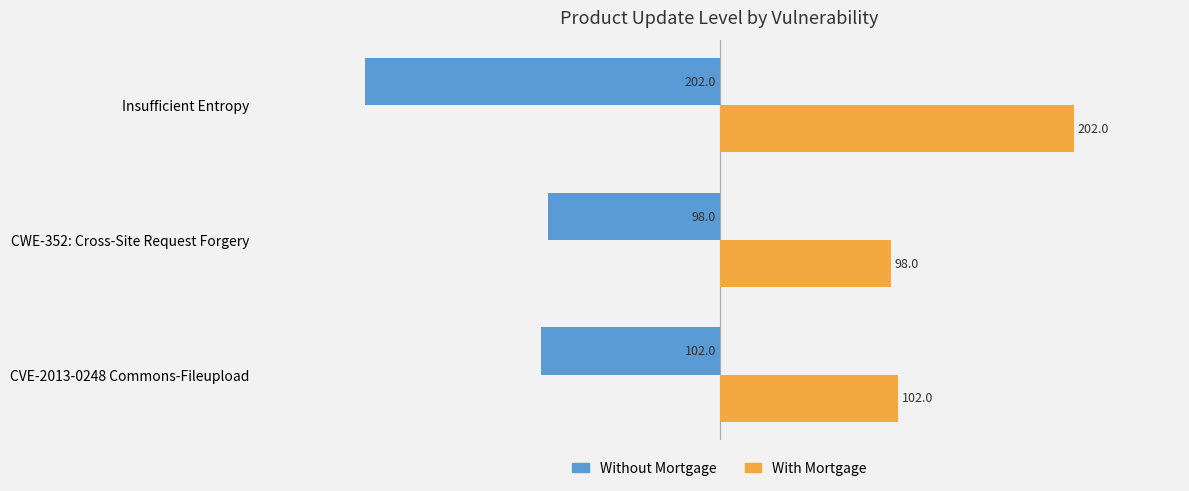

Rank the categories by Without Mortgage value from lowest to highest.

Insufficient Entropy, CVE-2013-0248 Commons-Fileupload, CWE-352: Cross-Site Request Forgery